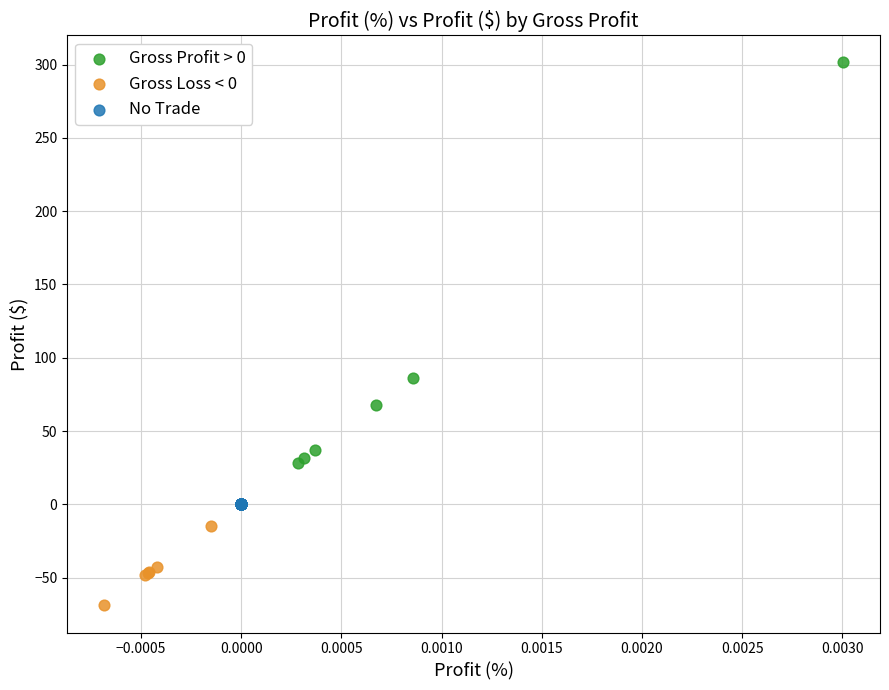

What are all the series names shown in the legend?

Gross Profit > 0, Gross Loss < 0, No Trade